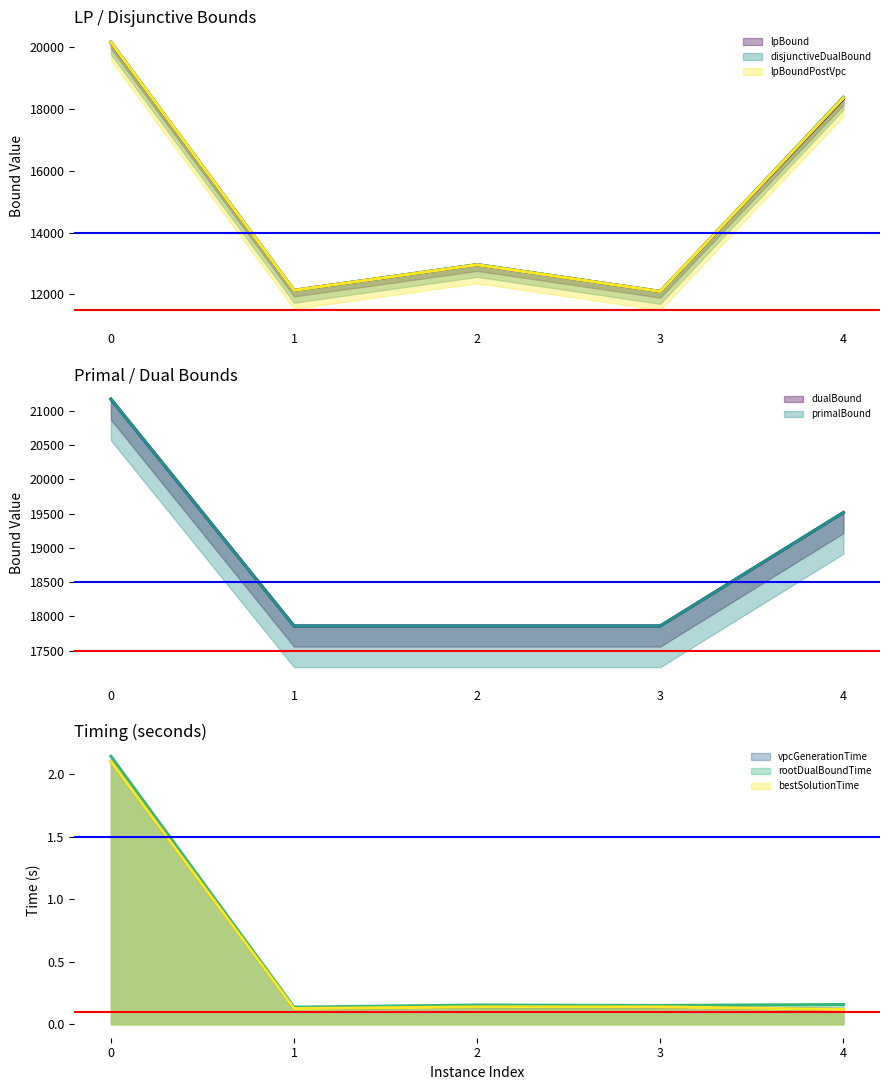

How many data points in disjunctiveDualBound are above 12964?

3